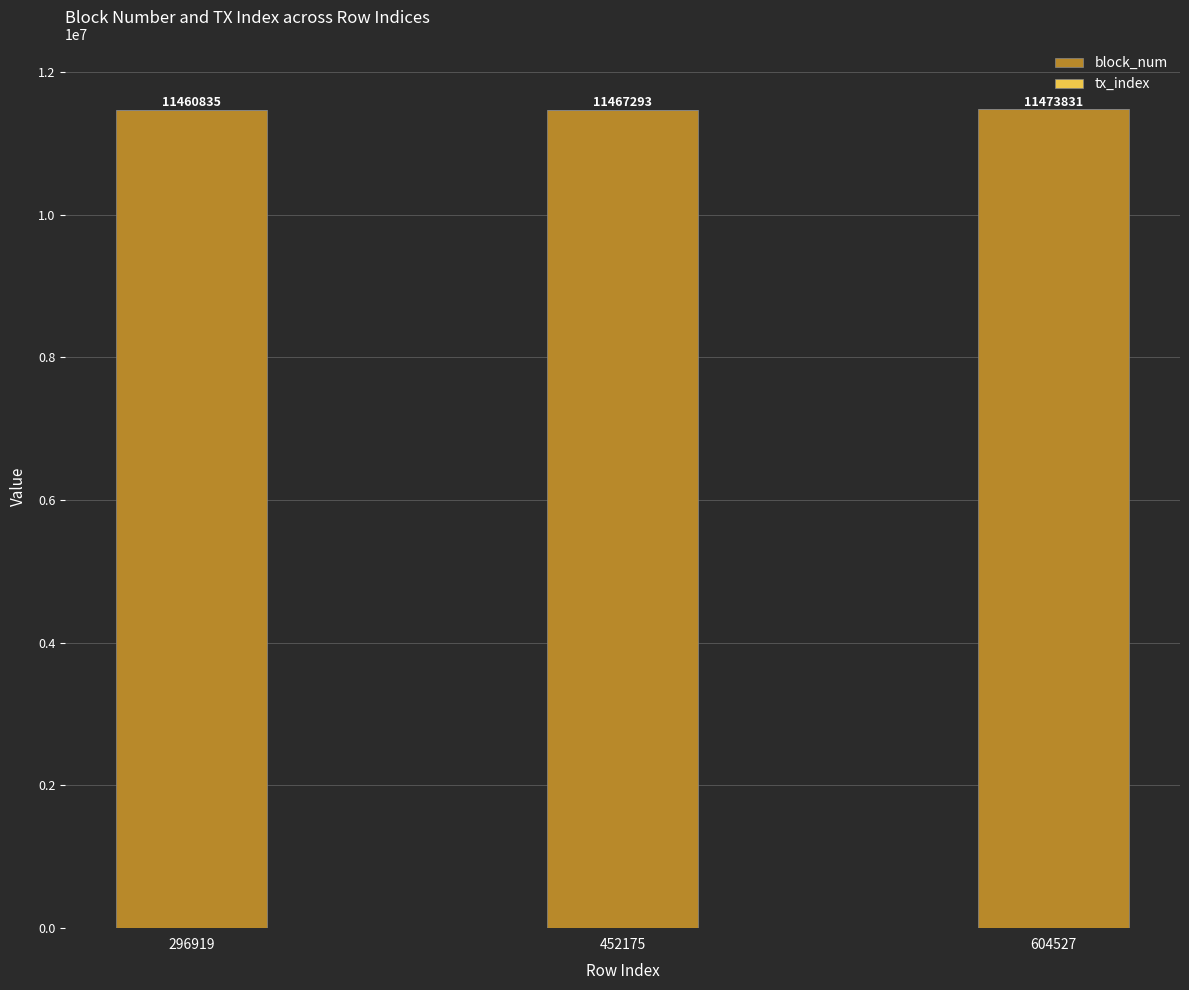

What is the total value across all series at 604527?

11473831